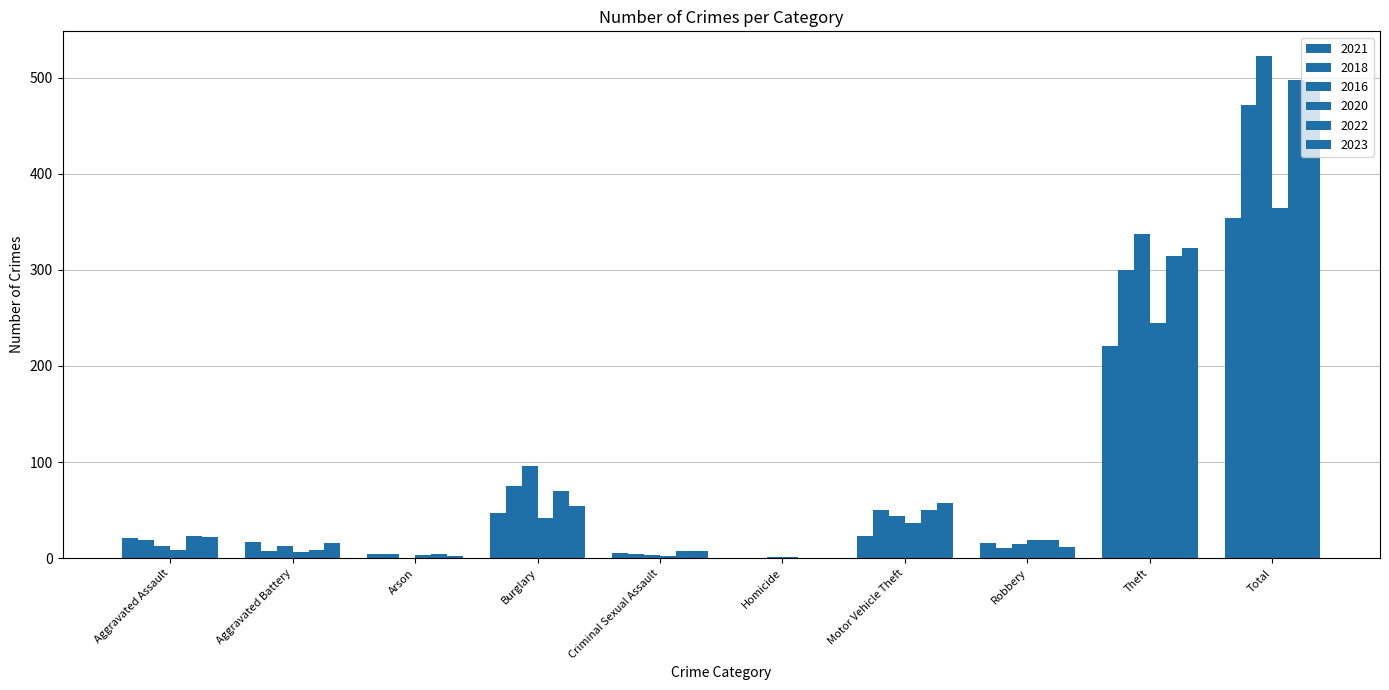

True or false: 2023 has a value of 78 at Burglary.

False